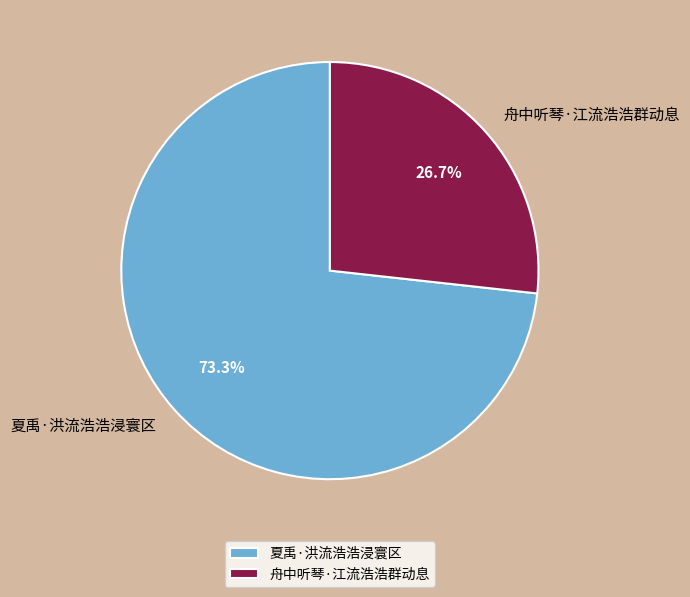

Which category has the biggest portion of the pie?

夏禹·洪流浩浩浸寰区